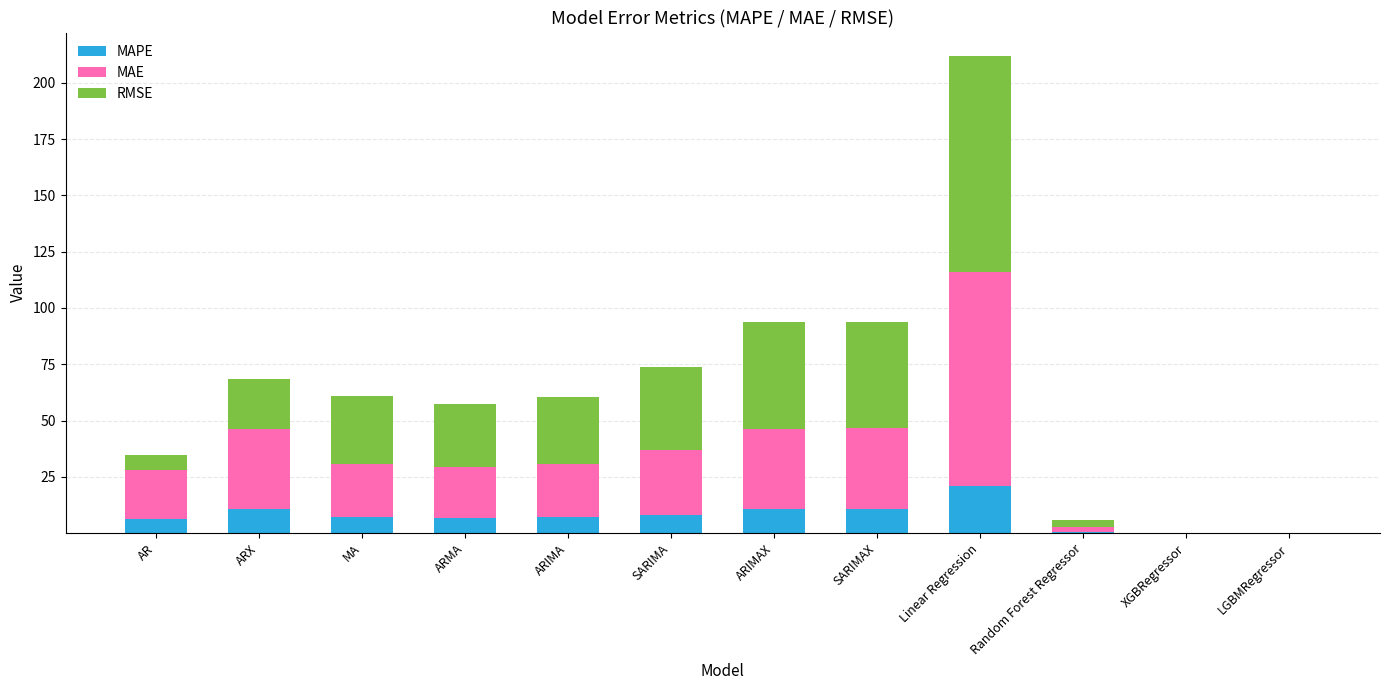

Are the bars horizontal?

No